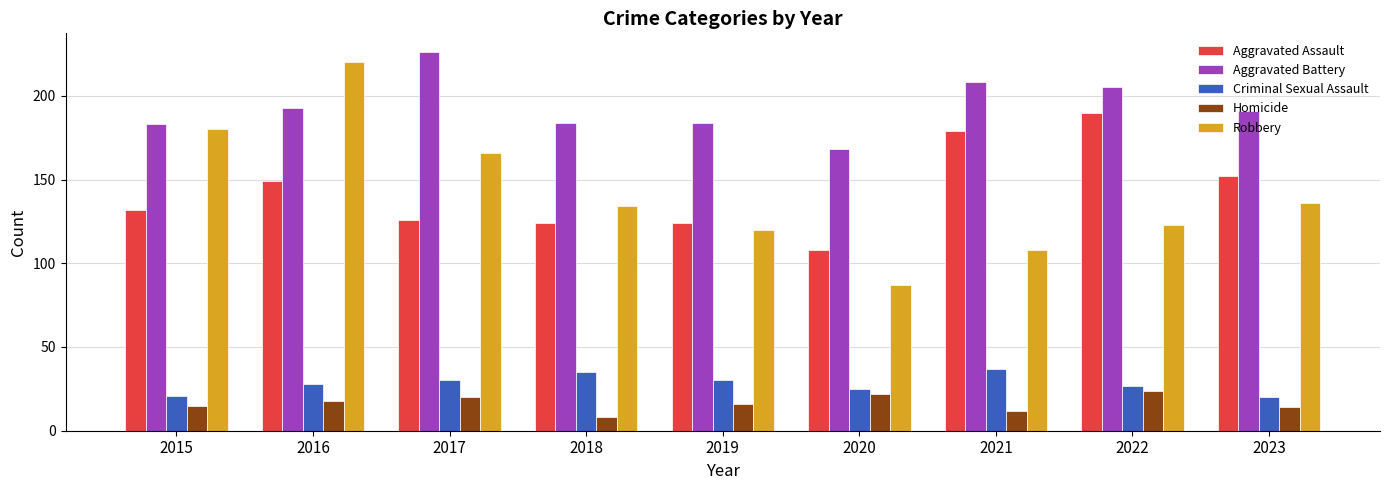

What is the average value of the Homicide series?

17